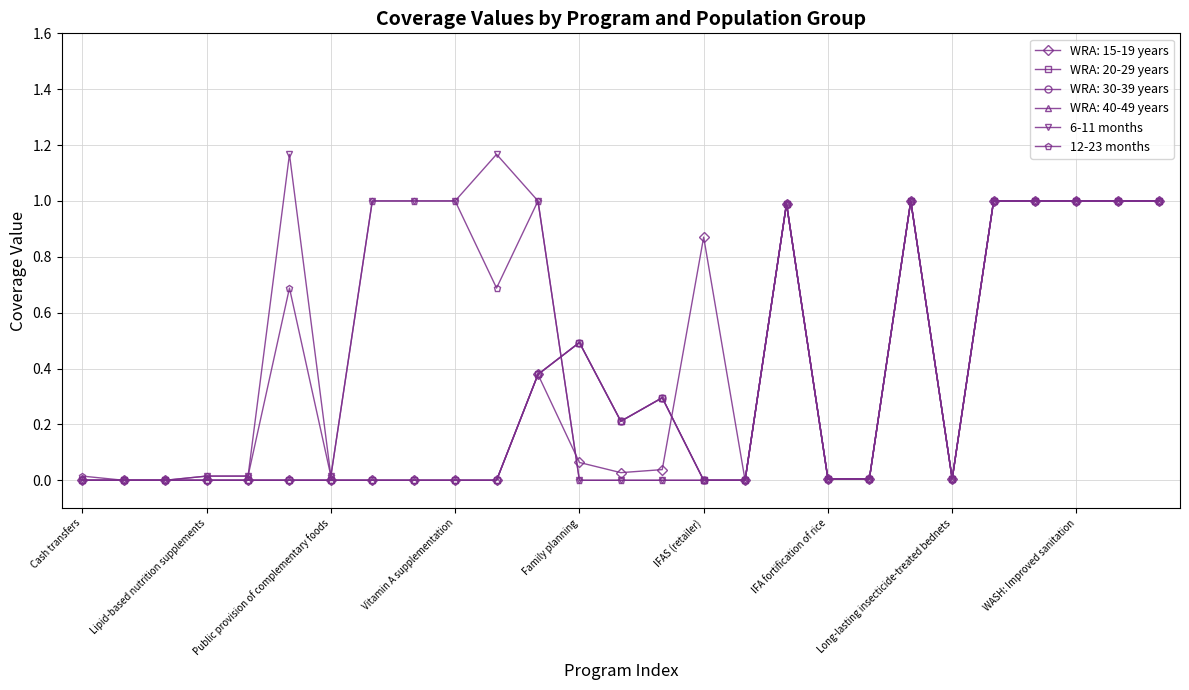

How many lines are shown in the chart?

6